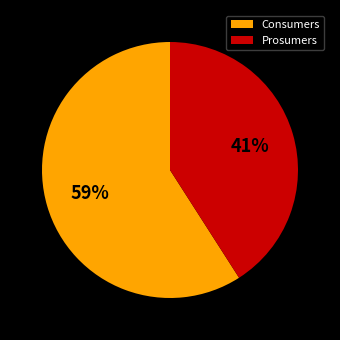

Which category has the smallest portion of the pie?

Prosumers